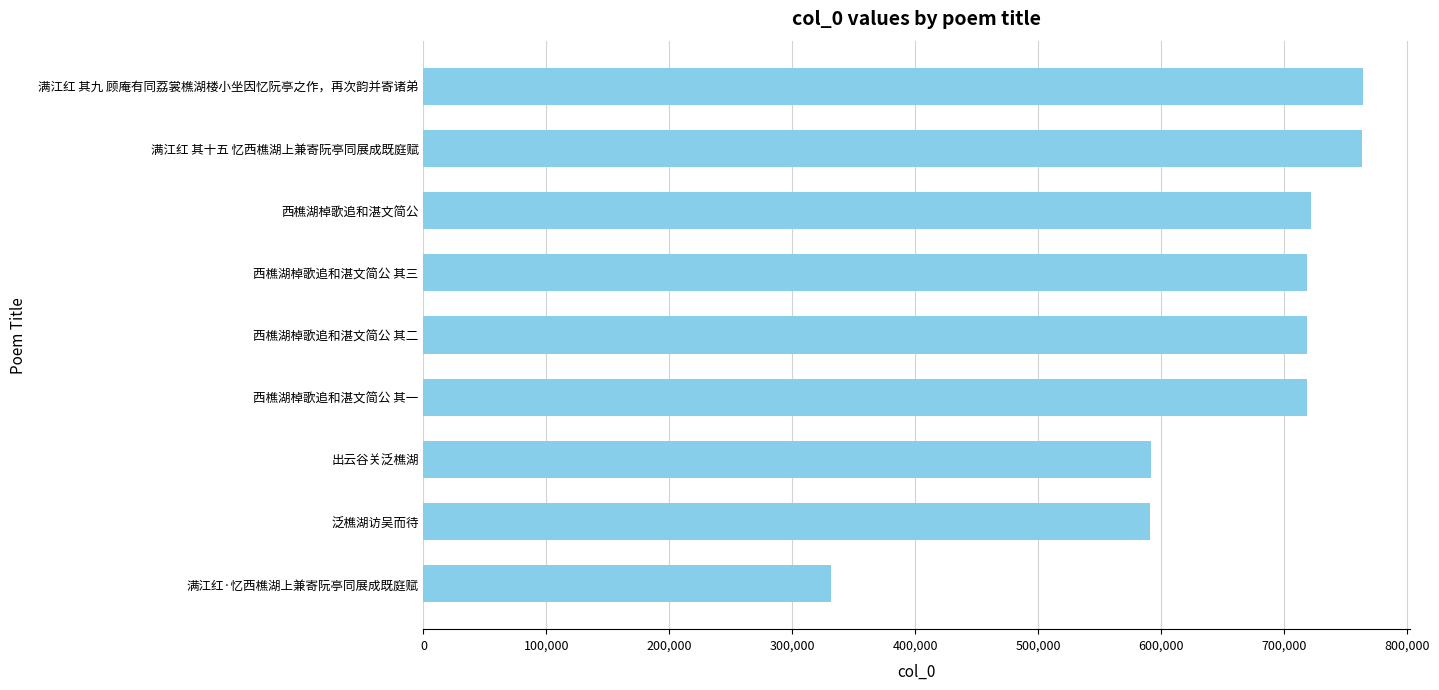

What is the change in value from 满江红·忆西樵湖上兼寄阮亭同展成既庭赋 to 西樵湖棹歌追和湛文简公 其二?

+387198